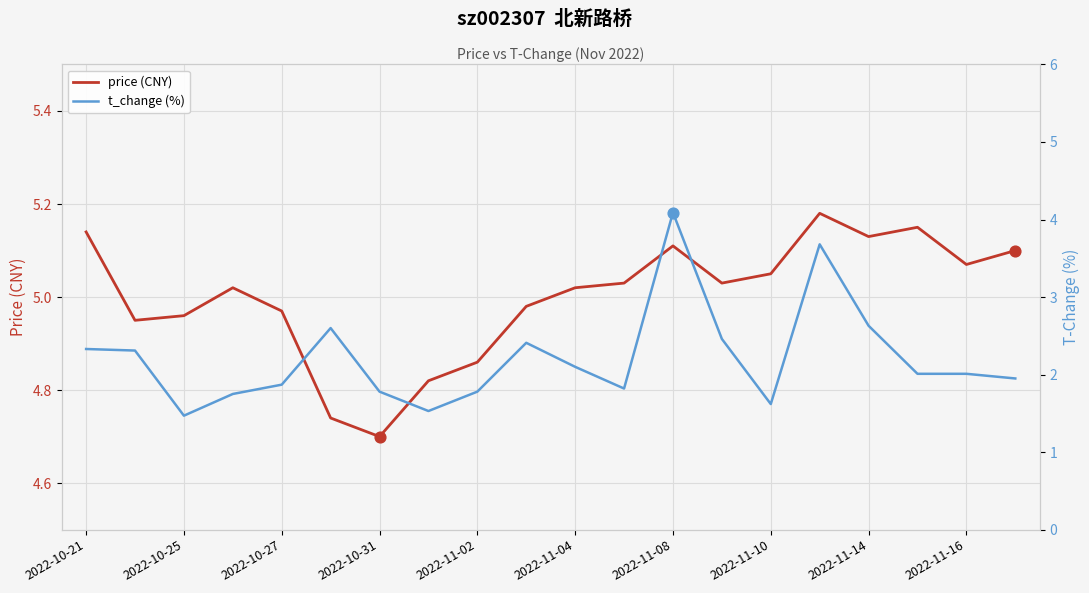

Which series has the largest Y range (max minus min)?

t_change (%)